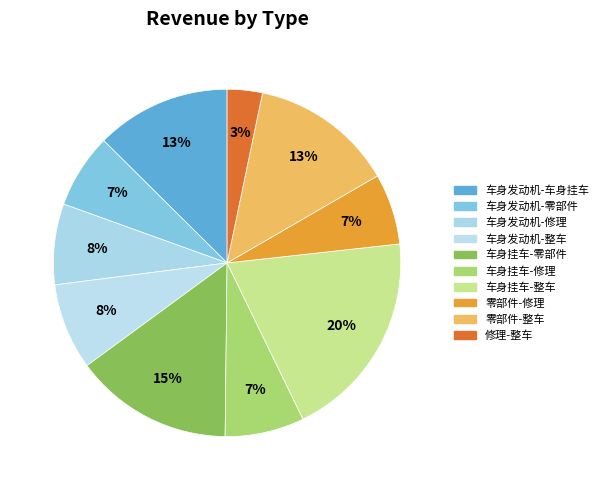

How many segments does this pie chart have?

10